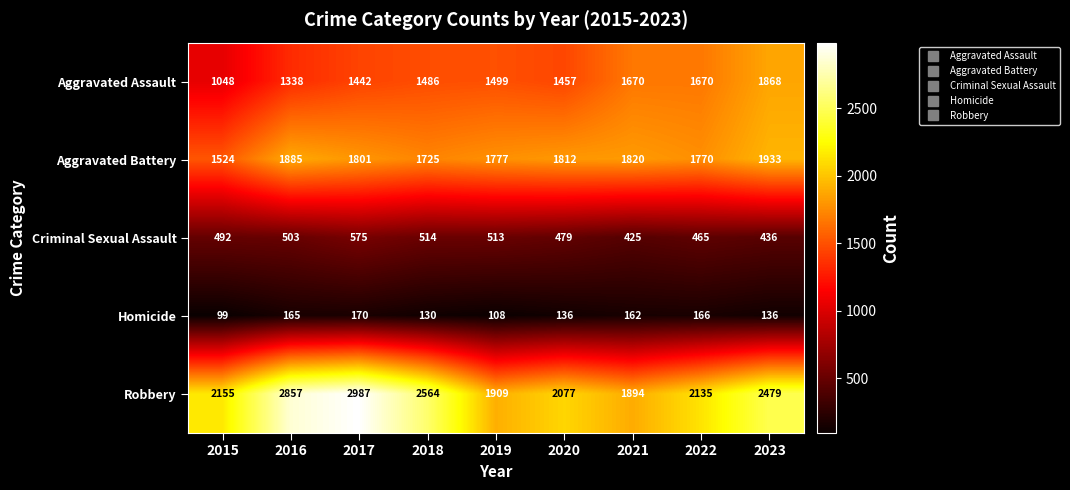

At which category does the chart reach its minimum across all series?

2015